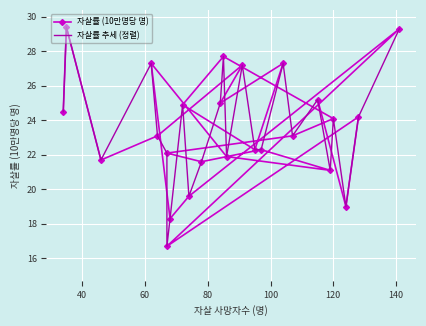

Reading left to right, extract all data points from this chart.

자살률 (10만명당 명): 24.5	29.4	21.7	23.1	27.2	25.0	27.3	22.3	24.9	27.7	24.1	23.1	22.1	21.6	22.3	21.1	21.9	27.3	18.3	19.6	29.3	16.7	24.2	19.0	25.2
자살률 추세 (정렬): 24.5	29.4	21.7	27.3	23.1	22.1	16.7	18.3	24.9	19.6	21.6	25.0	27.7	21.9	27.2	22.3	22.3	27.3	23.1	25.2	21.1	24.1	19.0	24.2	29.3